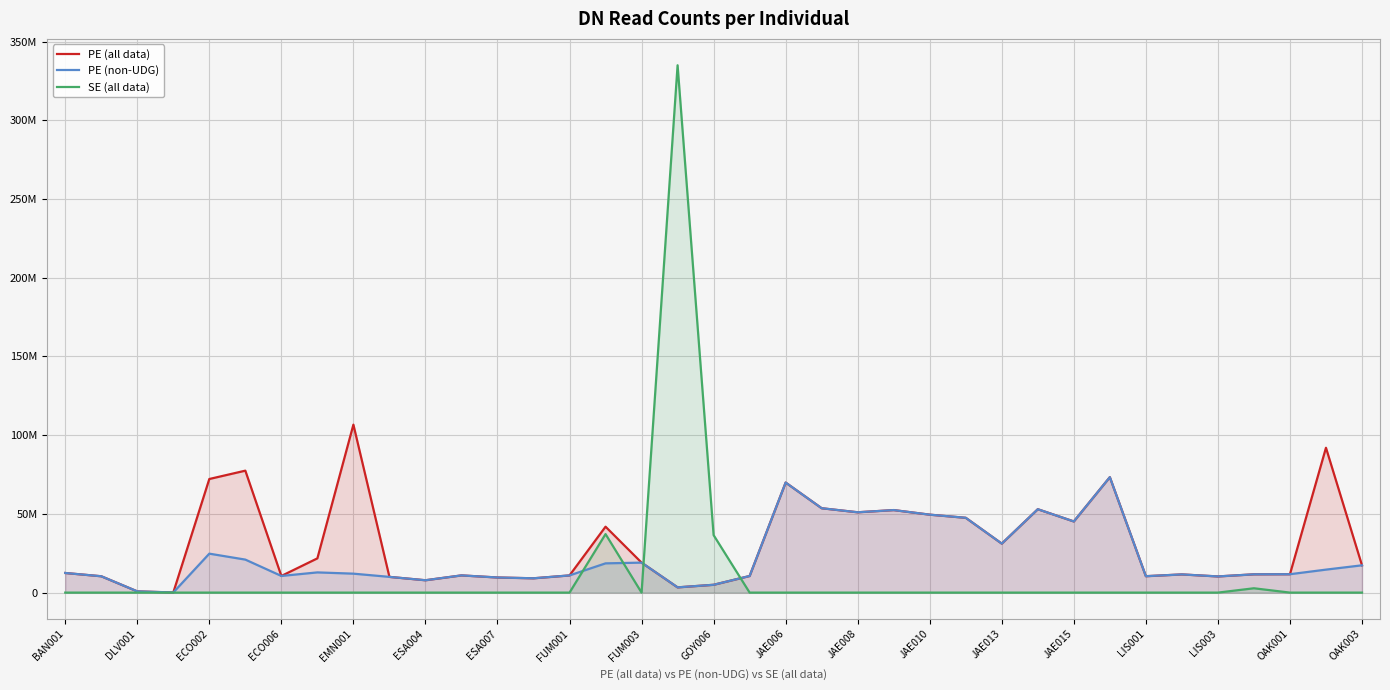

What is the maximum value for PE (all data)?

106699412